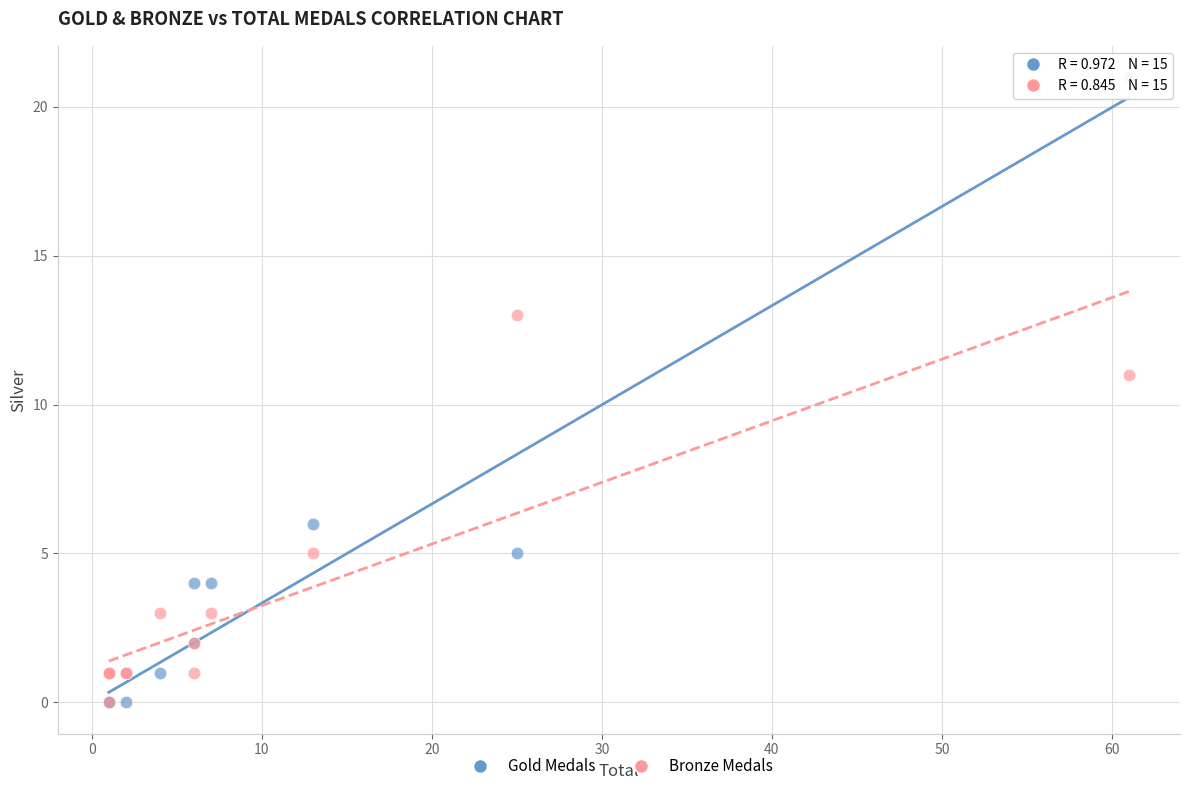

Across all series, what Y value is closest to 10?

11